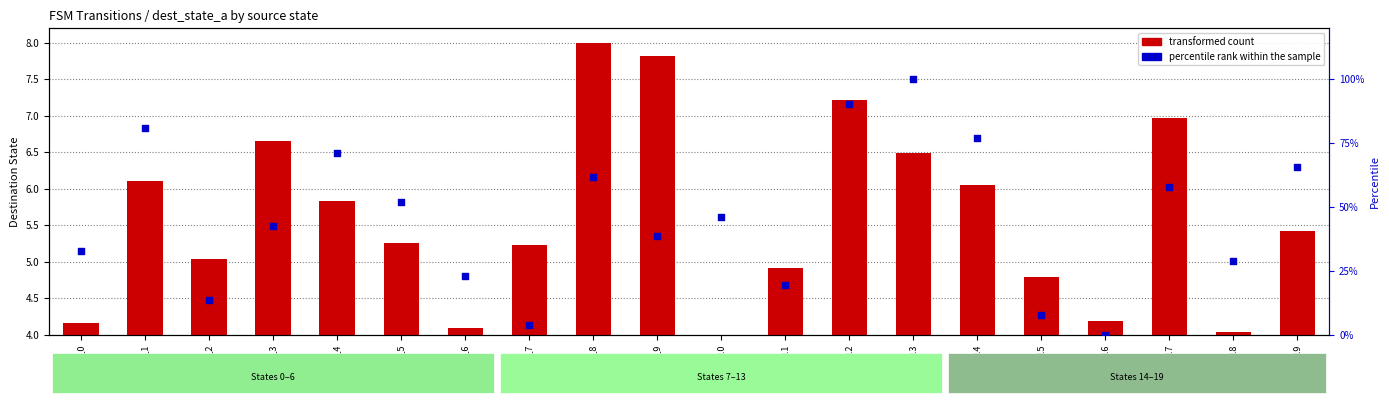

At how many categories does at least one series exceed 34?

12